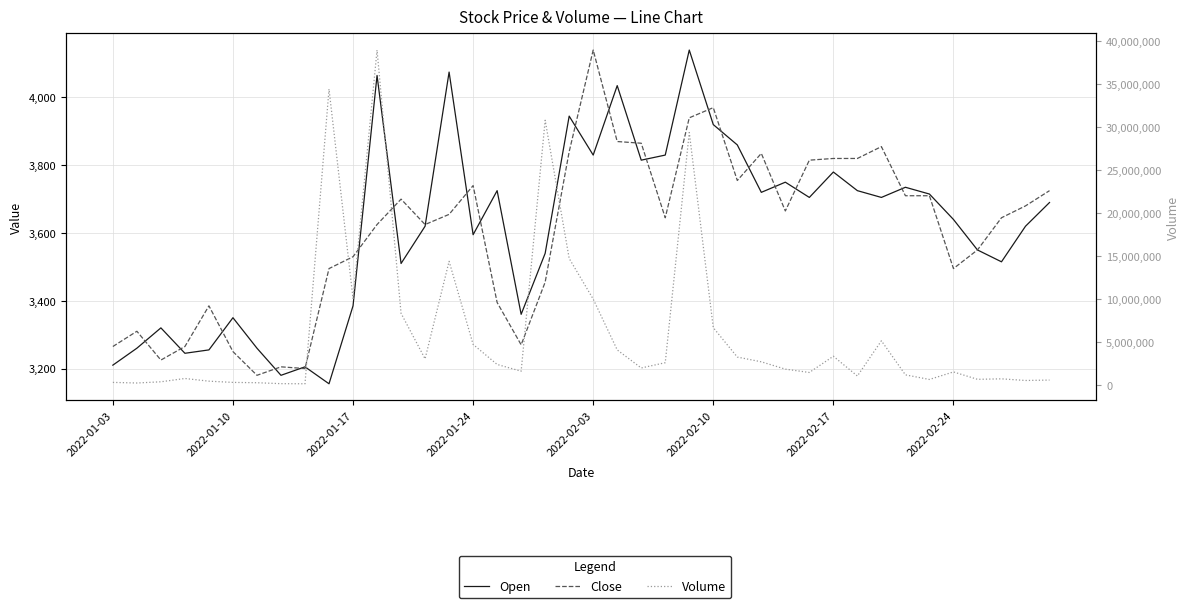

How many lines are shown in the chart?

3